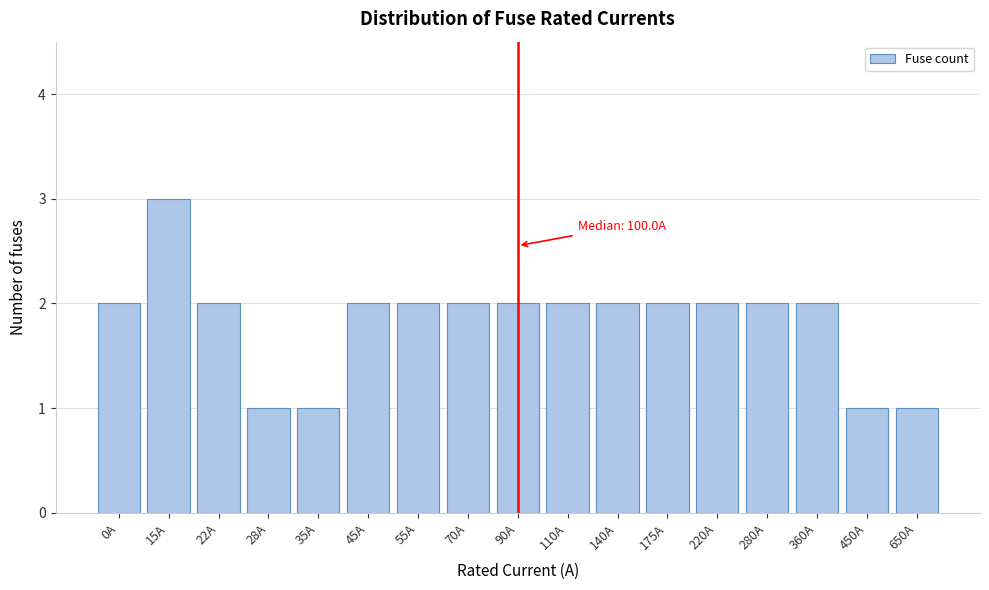

Reading left to right, transcribe all the data shown in this chart.

2	3	2	1	1	2	2	2	2	2	2	2	2	2	2	1	1